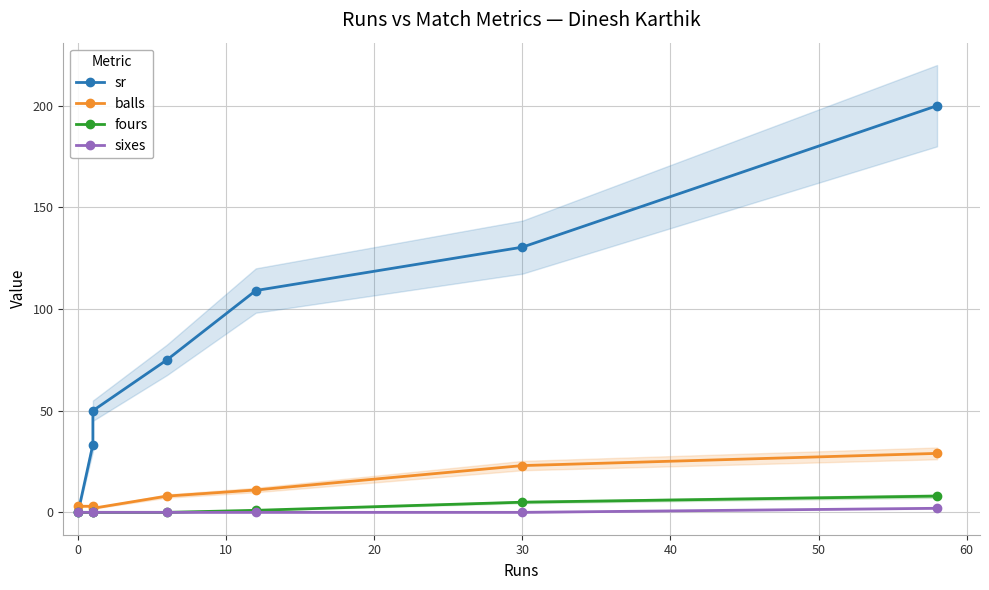

Reading left to right, extract all data points from this chart.

sr: 0.0	33.3	50.0	75.0	109.1	130.4	200.0
balls: 3.0	3.0	2.0	8.0	11.0	23.0	29.0
fours: 0.0	0.0	0.0	0.0	1.0	5.0	8.0
sixes: 0.0	0.0	0.0	0.0	0.0	0.0	2.0